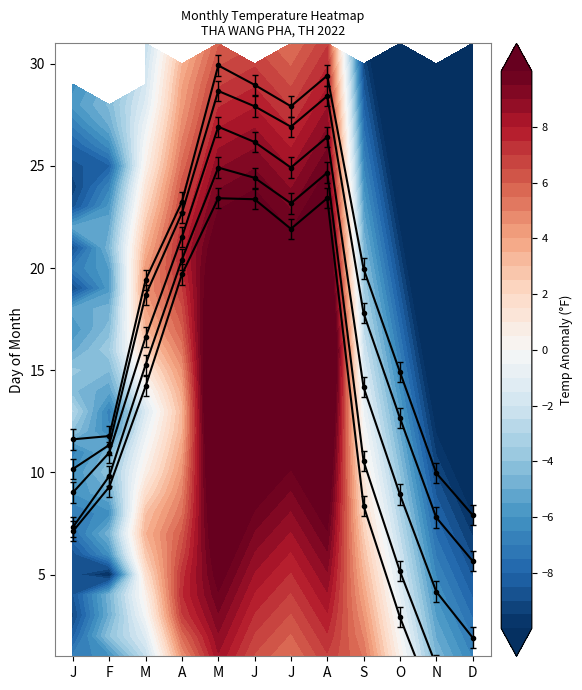

What is the maximum value for P90?

29.9